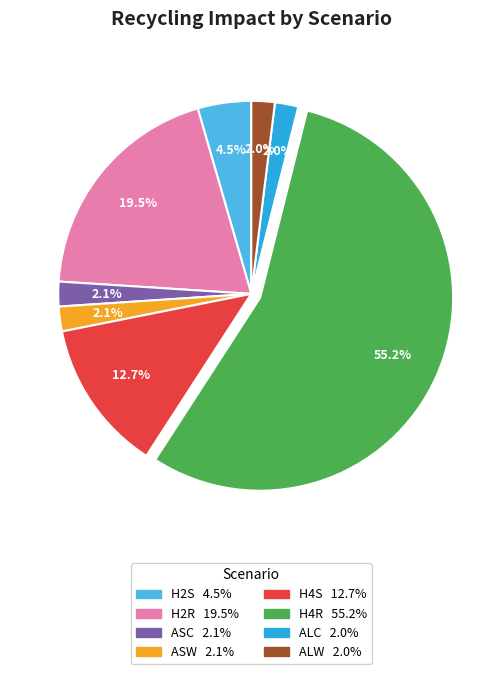

Is the sum of ASW and H2S greater than half?

No